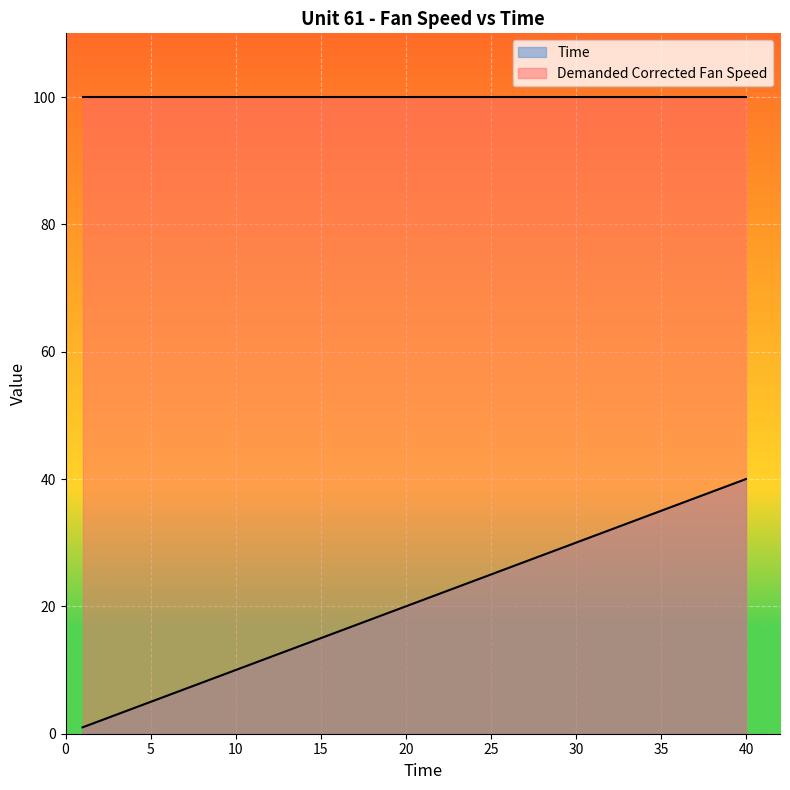

Where does the data first go above 21?

22